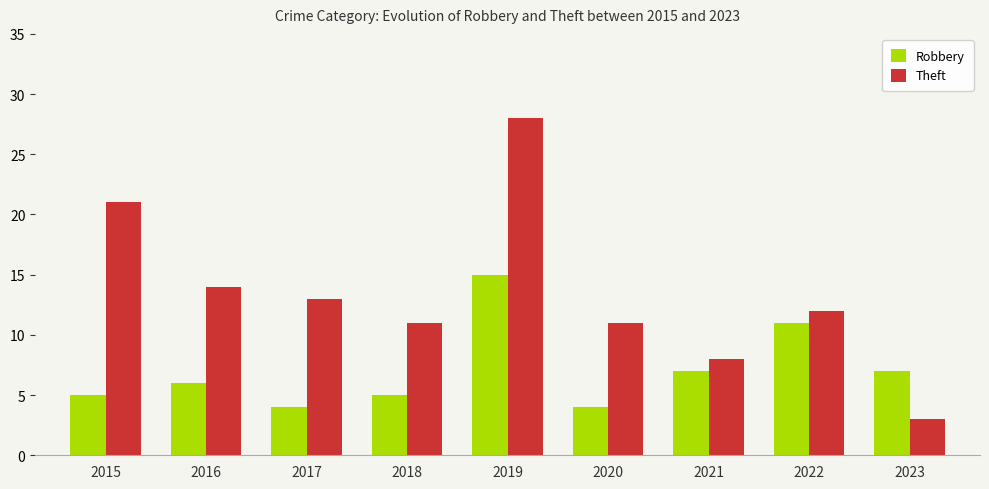

Reading left to right, what are all the values shown in this chart?

Robbery: 2015=5	2016=6	2017=4	2018=5	2019=15	2020=4	2021=7	2022=11	2023=7
Theft: 2015=21	2016=14	2017=13	2018=11	2019=28	2020=11	2021=8	2022=12	2023=3